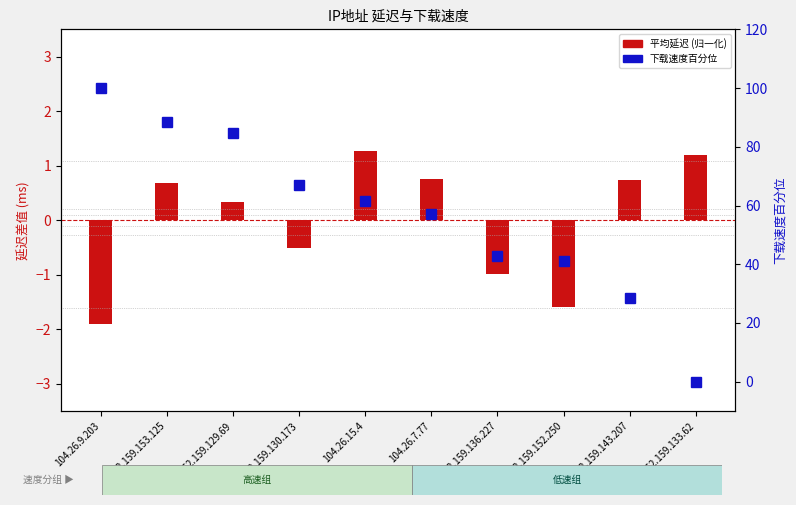

What is the label of the 4th bar from the right?

162.159.136.227